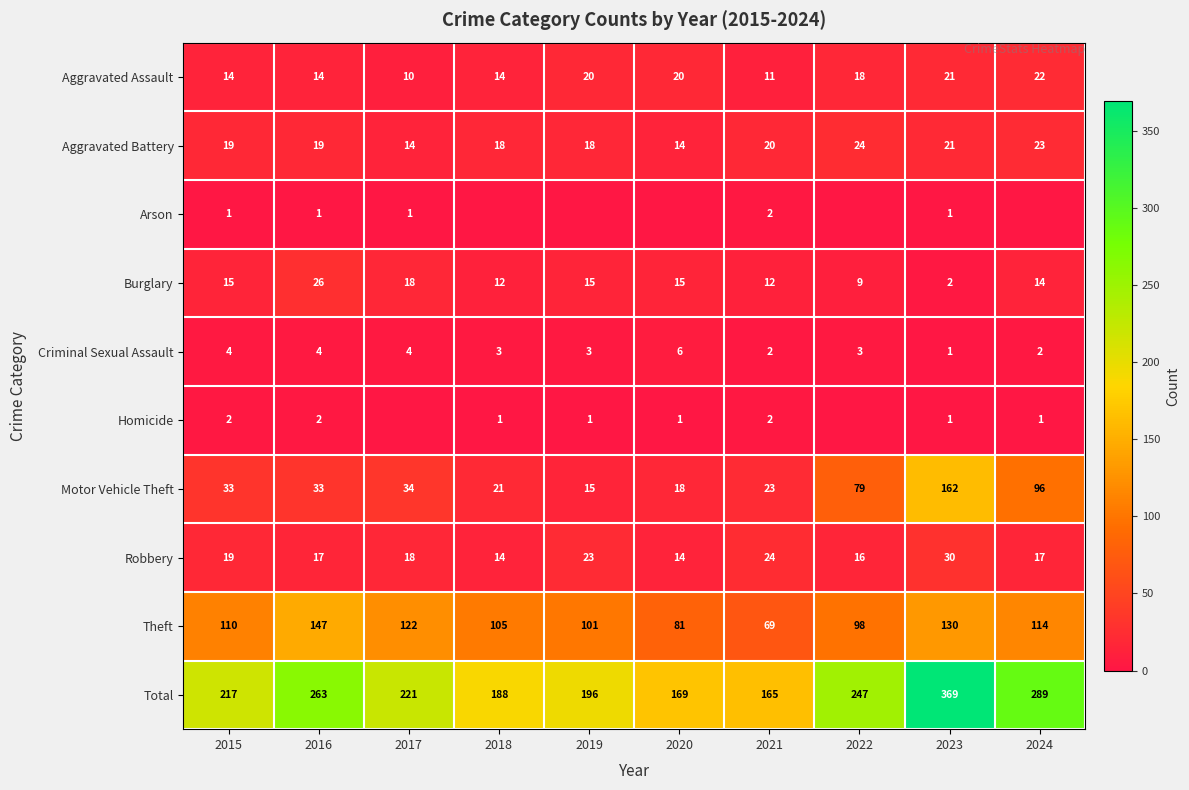

Is the value of Aggravated Battery at 2019 greater than the value of Theft at 2024?

No